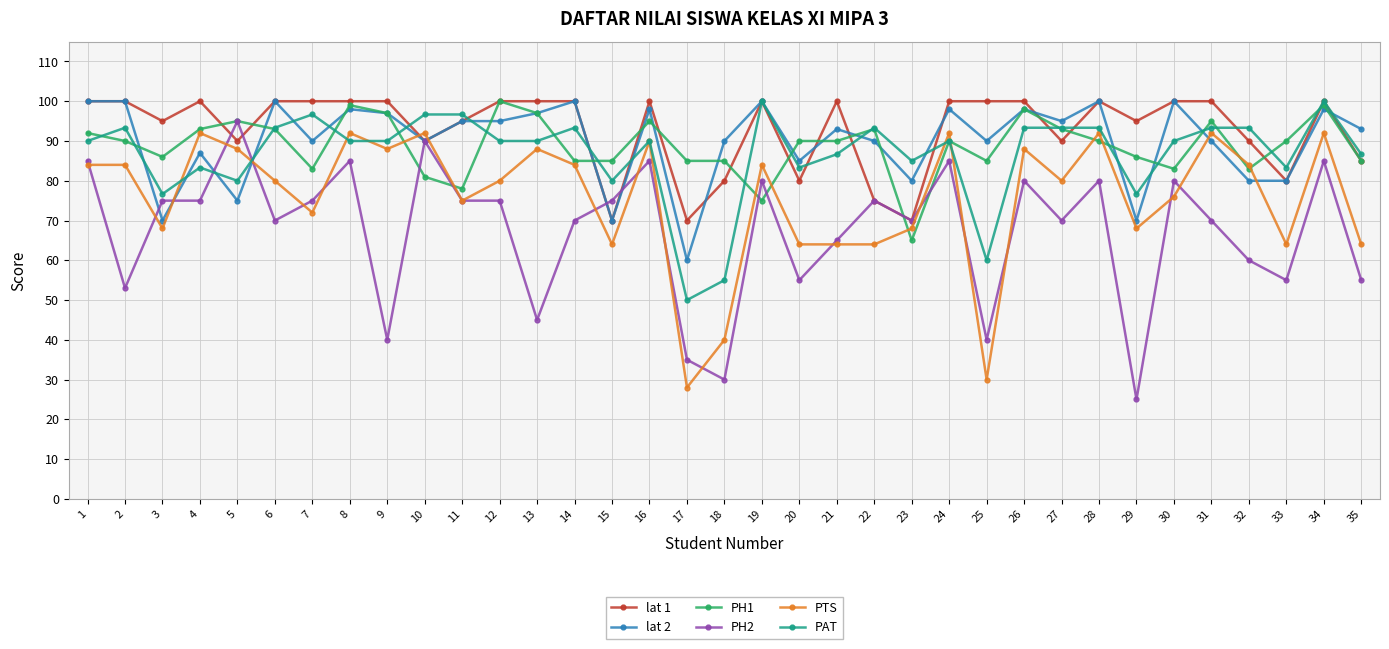

How many lines are shown in the chart?

6